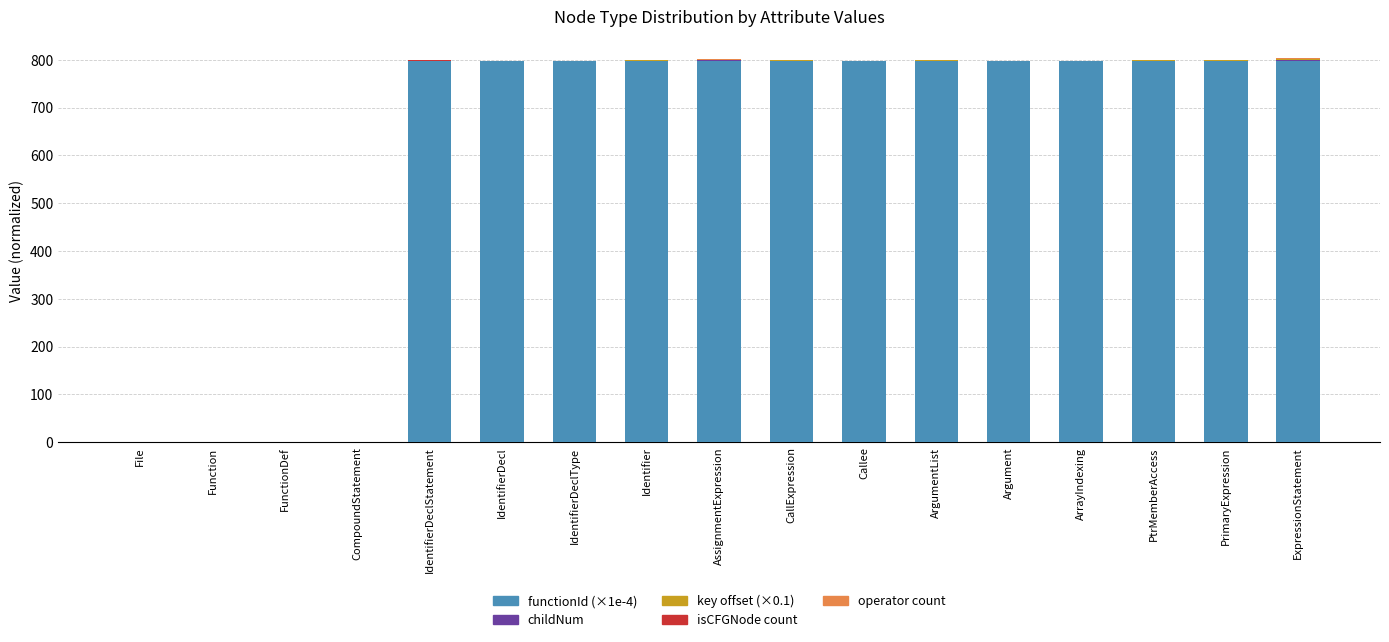

The value of functionId (×1e-4) at Argument is 474.5. True or false?

False